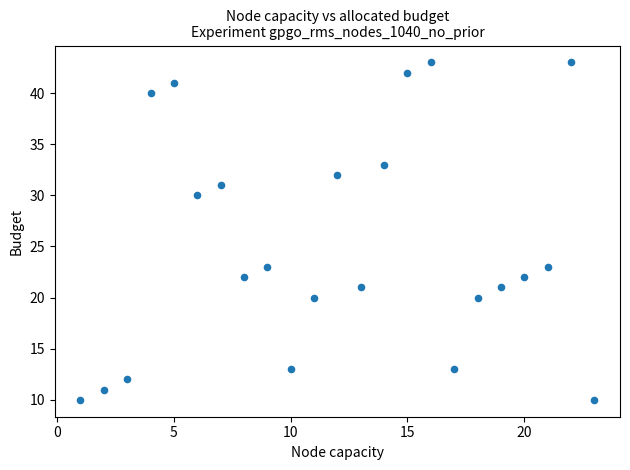

What is the range of X values (max minus min)?

22